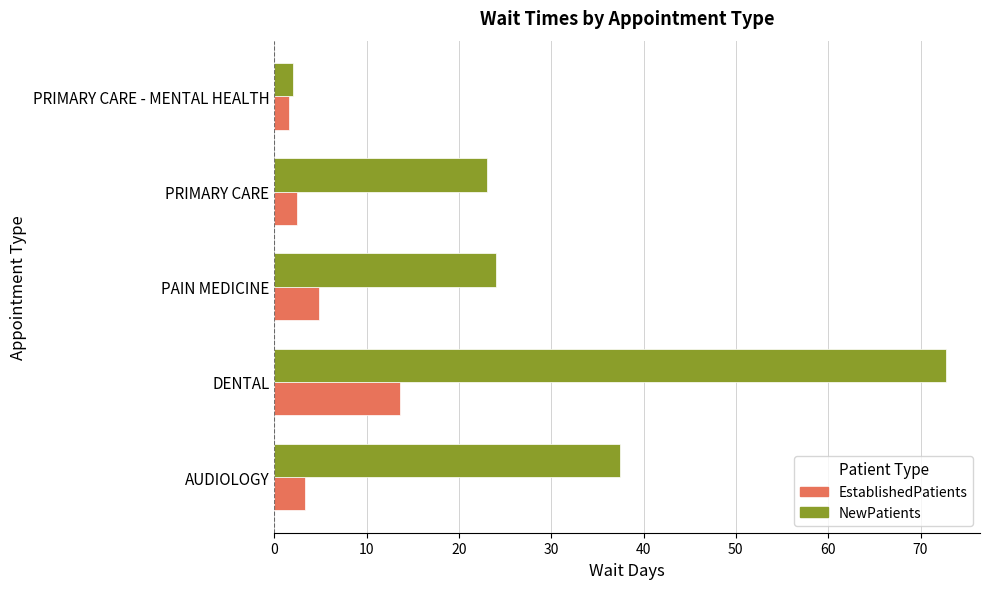

What is the total value across all series at DENTAL?

86.4